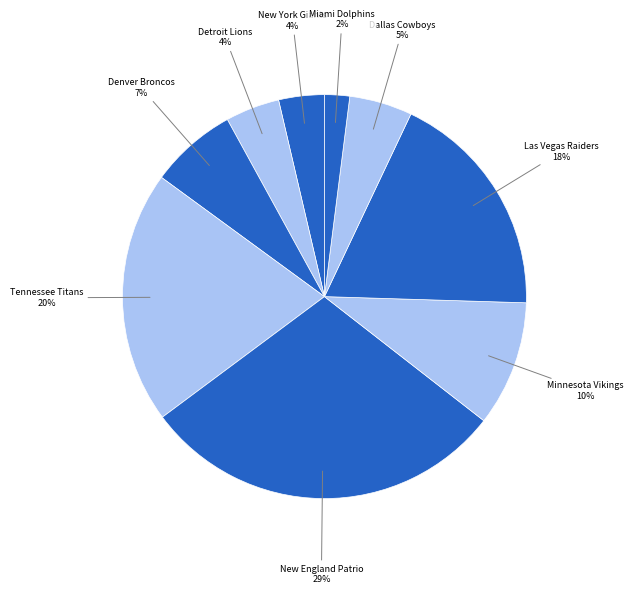

Does any single category account for the majority?

No